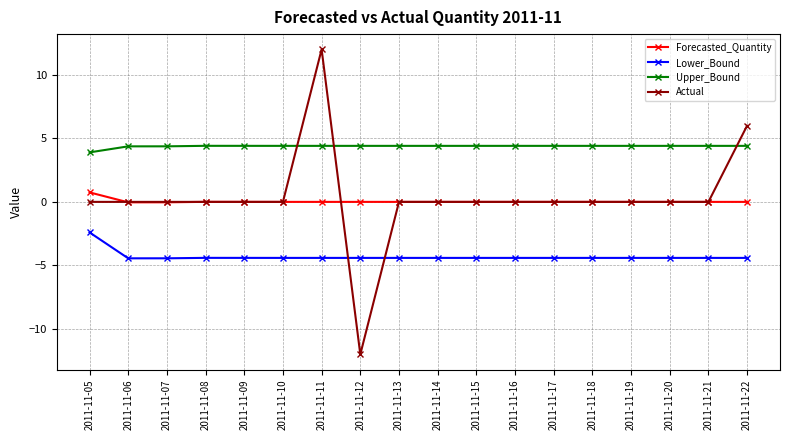

Which series has the largest total across all categories?

Upper_Bound